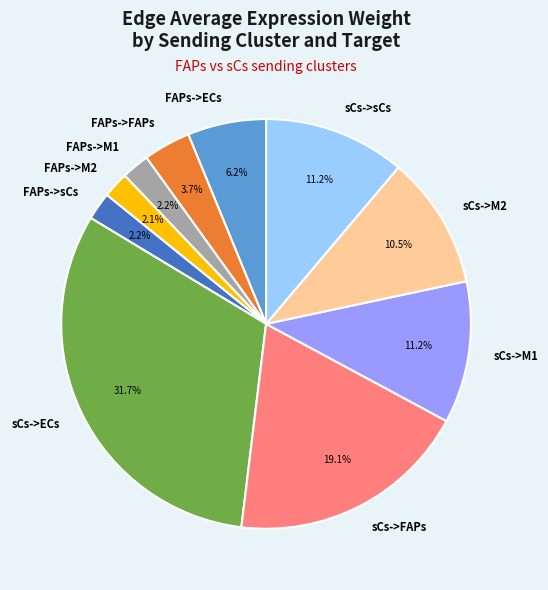

Which category has the biggest portion of the pie?

sCs->ECs